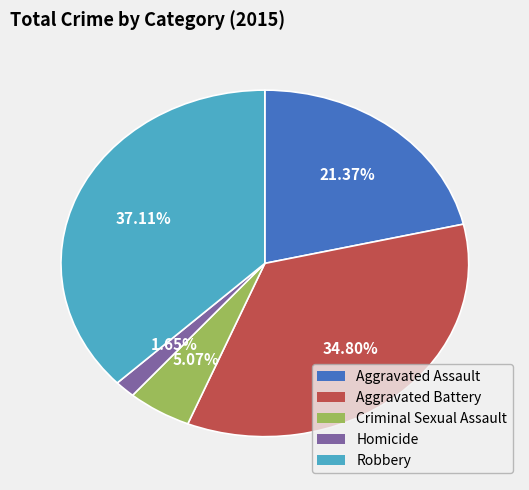

To the nearest percent, what percentage of the pie is Homicide?

2%